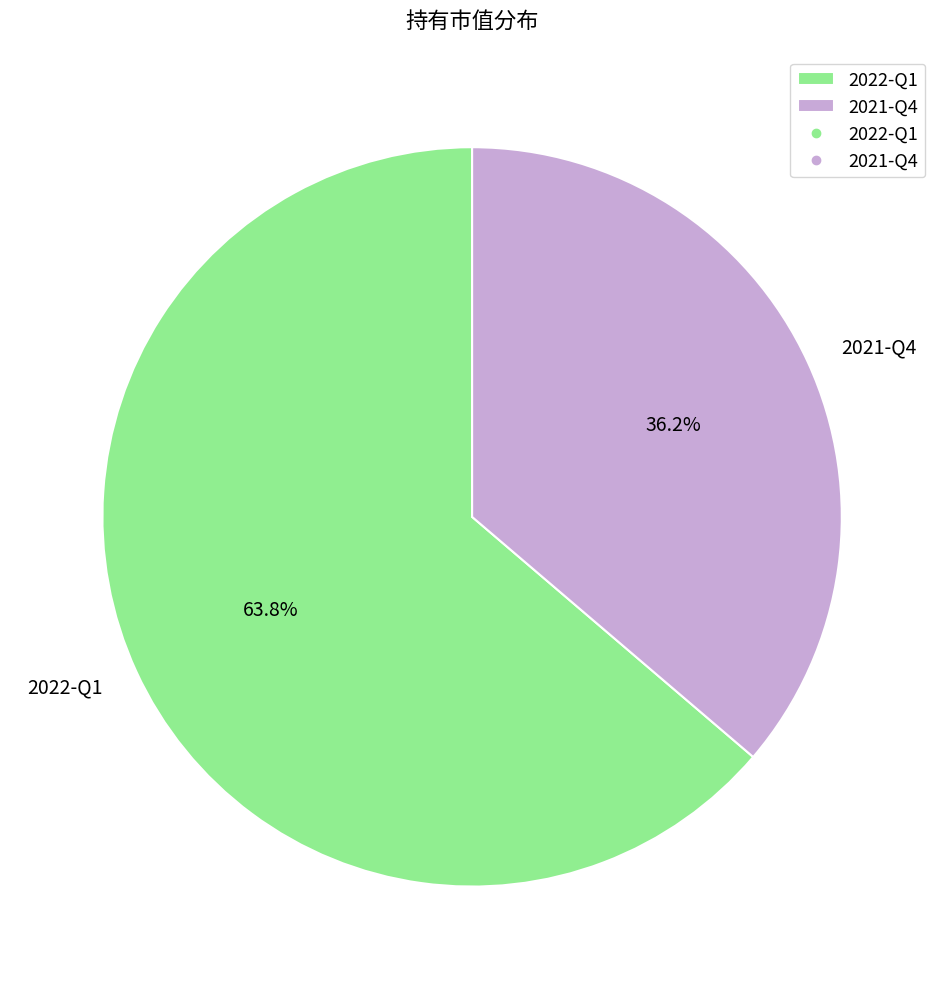

Which slice is the largest?

2022-Q1